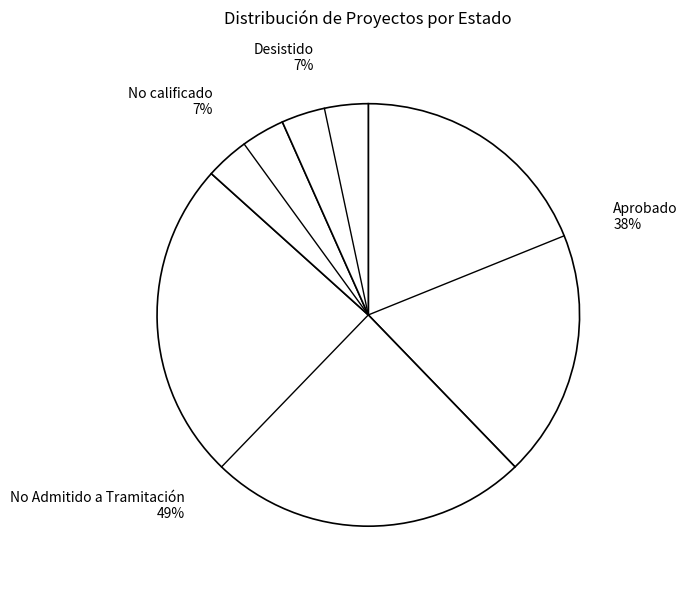

To the nearest percent, what is the difference between the Aprobado and Desistido slice percentages?

31%